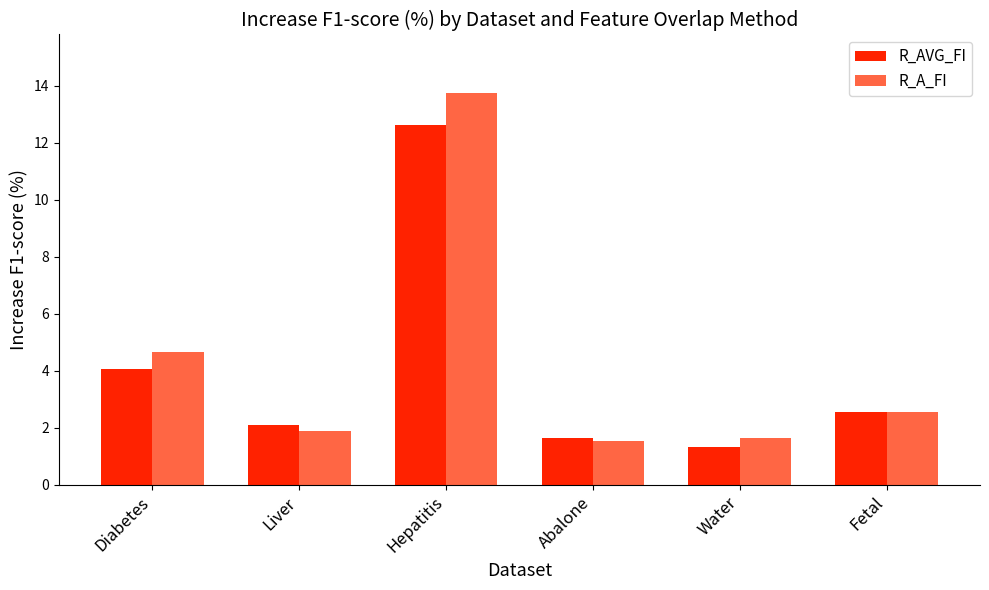

List the labels in order of R_AVG_FI value, smallest first.

Water, Abalone, Liver, Fetal, Diabetes, Hepatitis